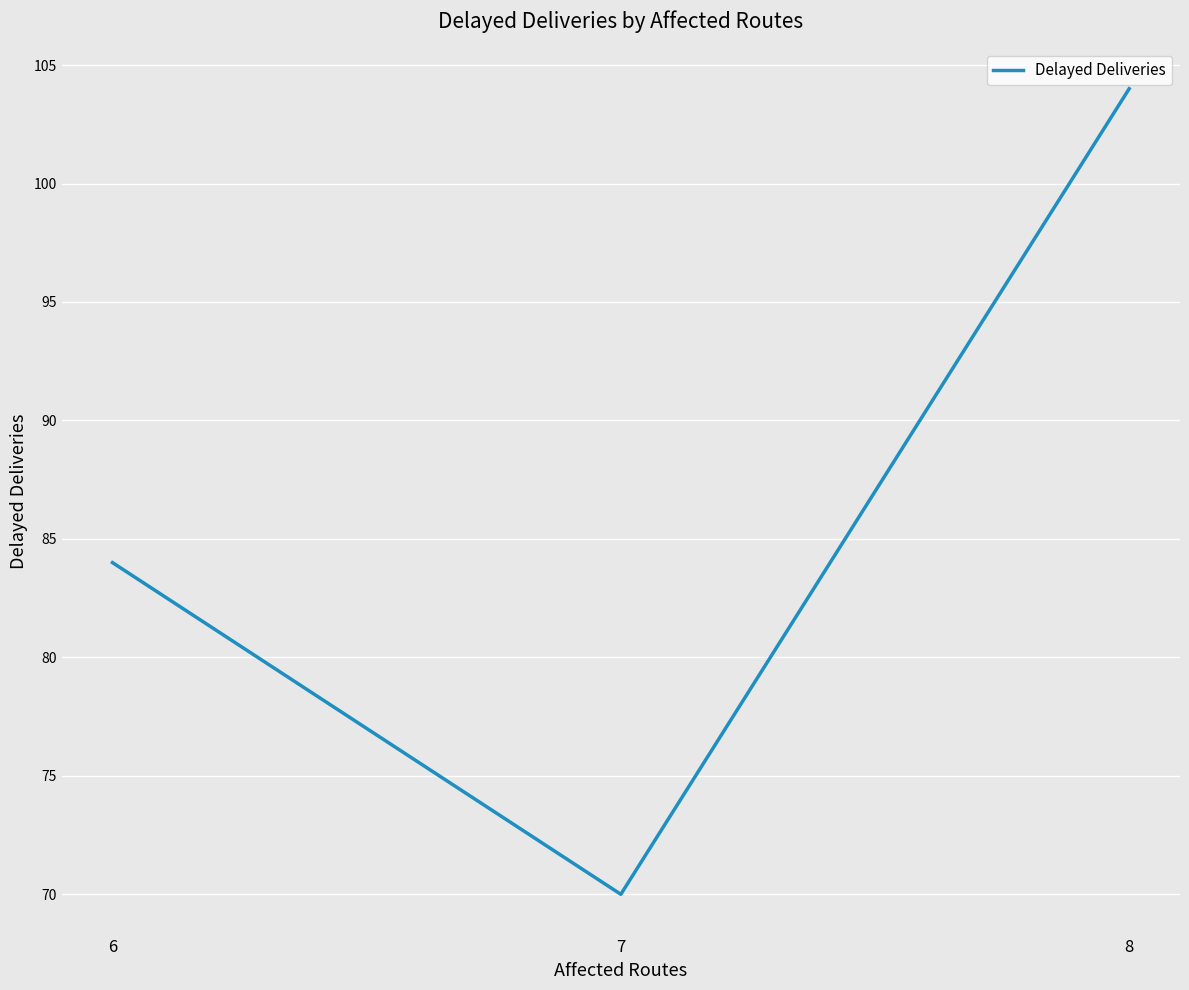

What is the ratio of the value at 6 to the value at 8?

0.8